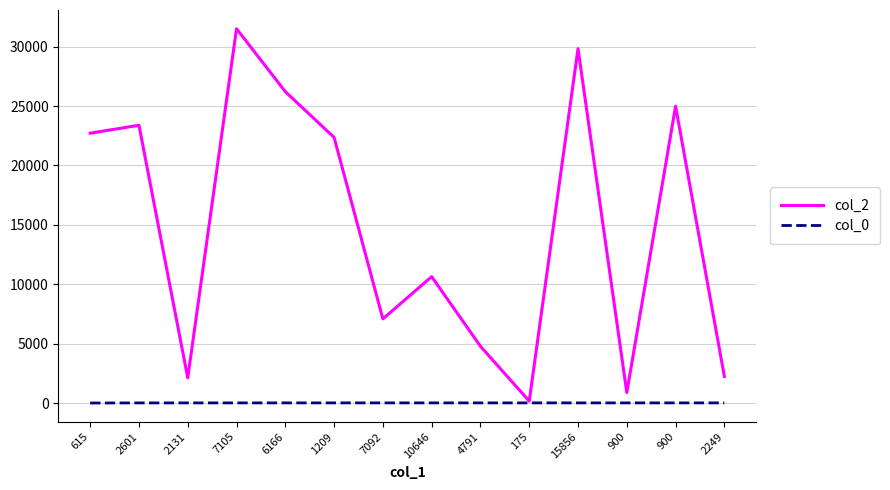

True or false: col_2 and col_0 cross at least once.

False